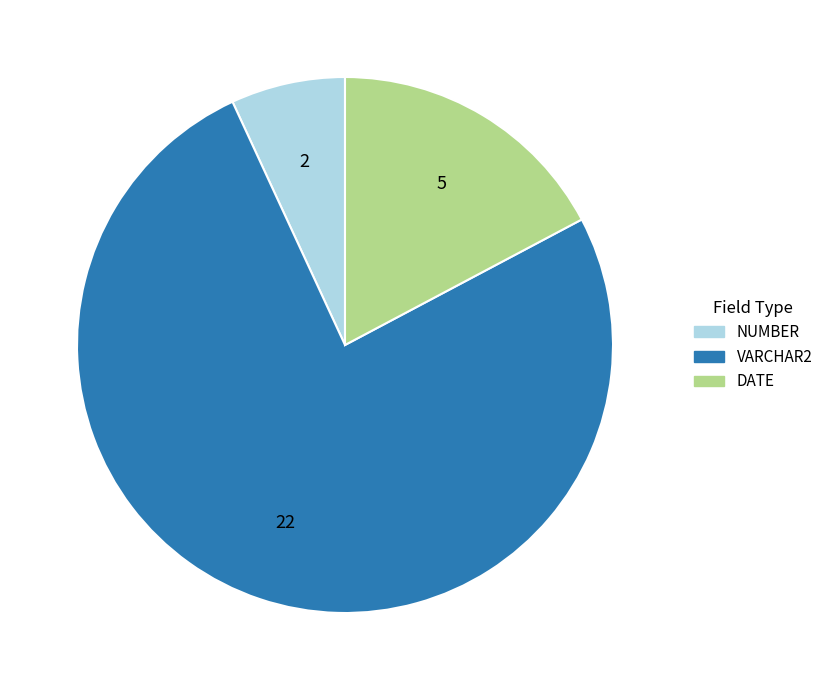

How many slices are in this pie chart?

3